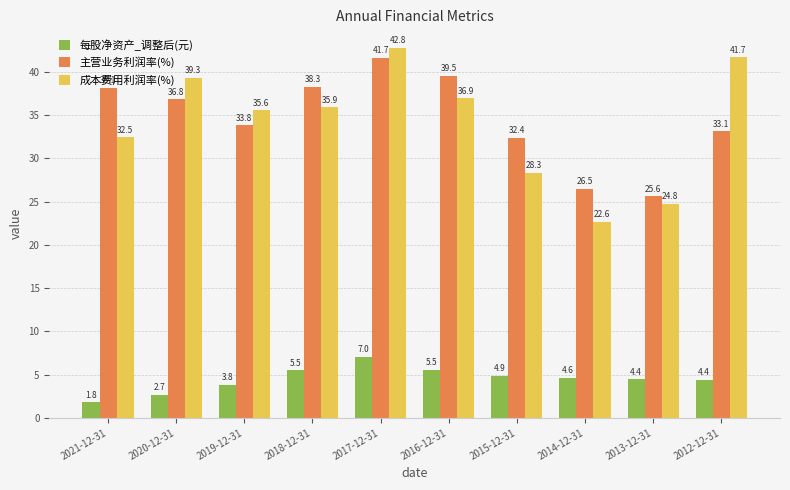

How many data points in 成本费用利润率(%) are less than 35?

4